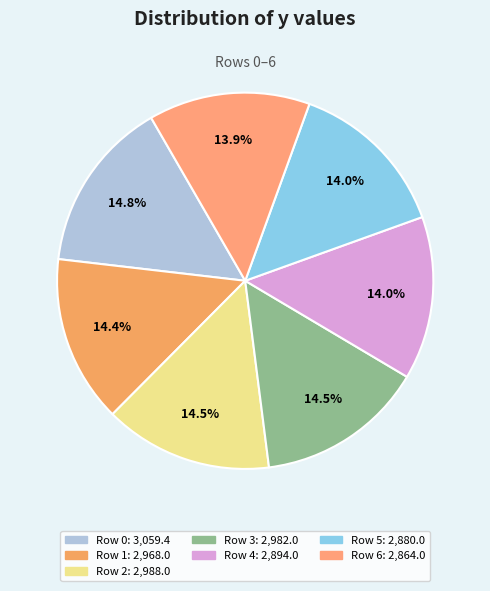

Rank the categories by value from highest to lowest.

Row 0, Row 2, Row 3, Row 1, Row 4, Row 5, Row 6